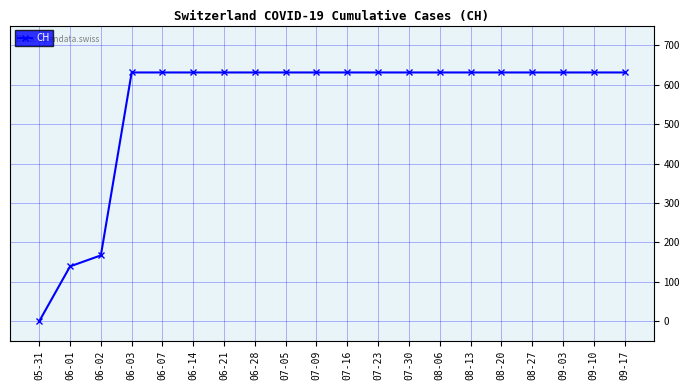

Approximately how many times larger is the value at 06-01 compared to 07-16?

0.2